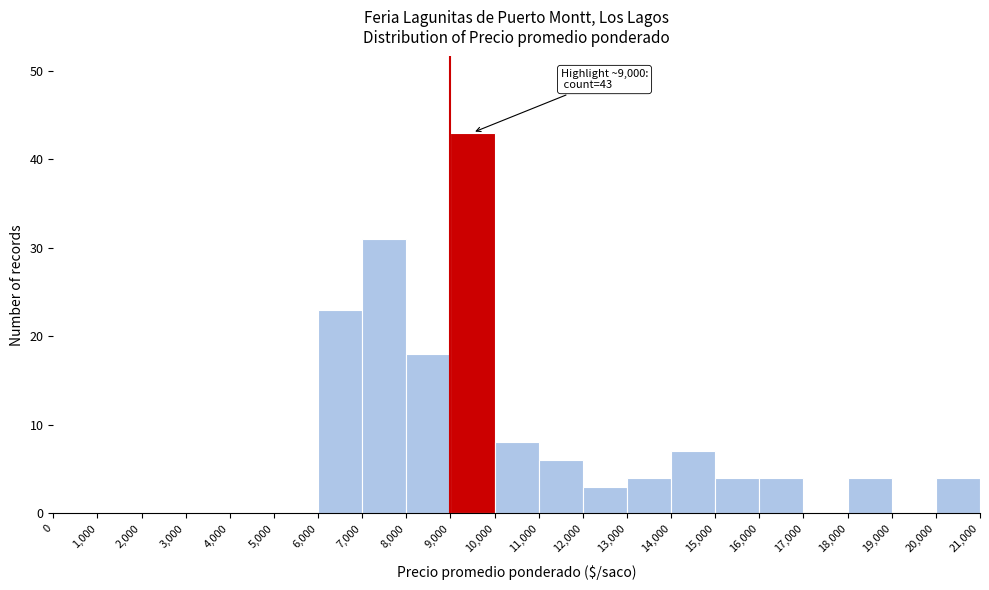

Which range on the x-axis has the tallest bar?

9,000 to 10,000